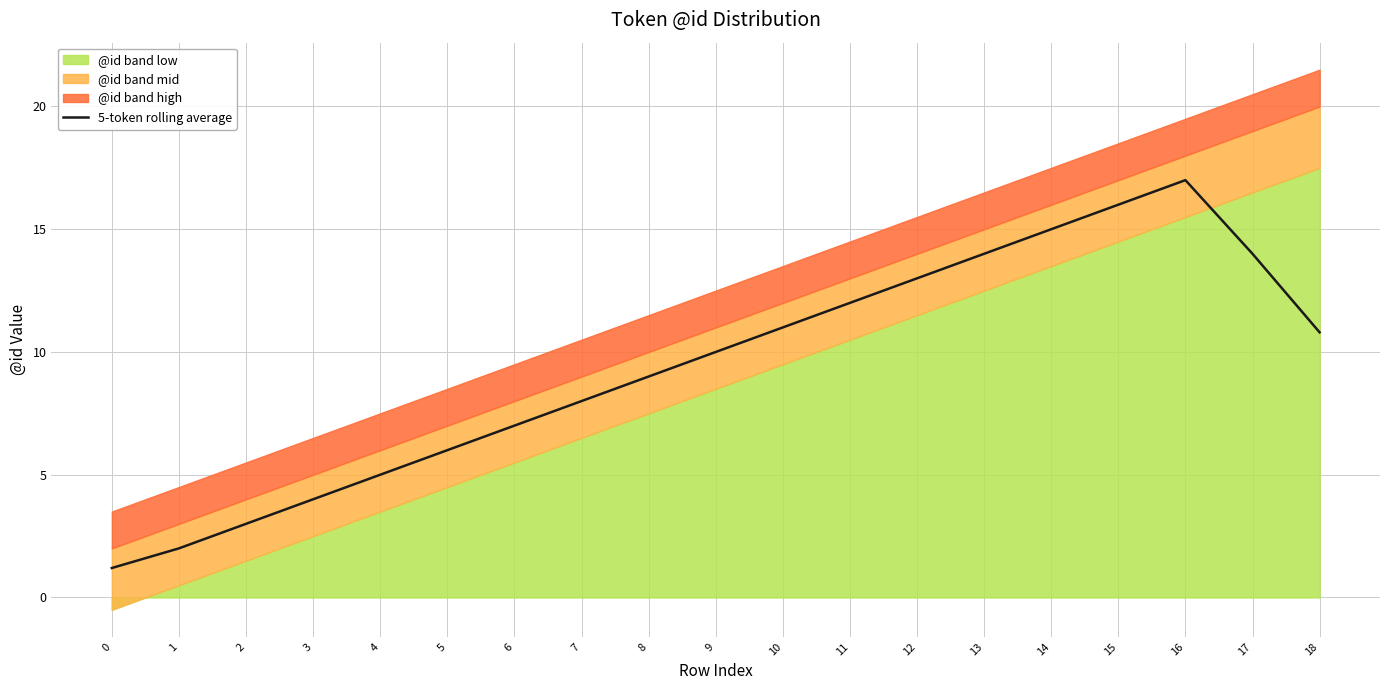

How many lines are shown in the chart?

1